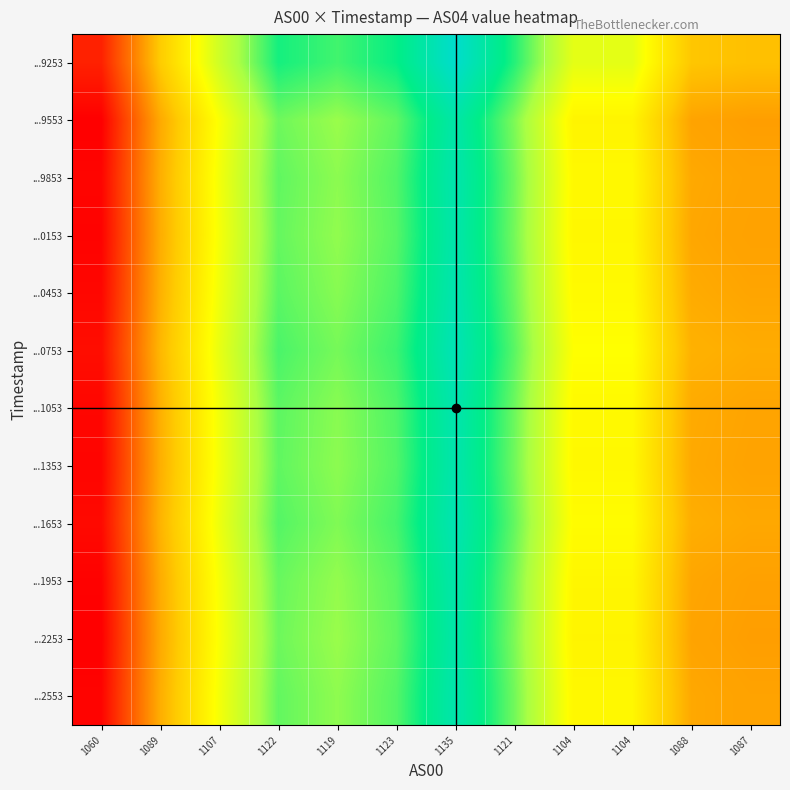

Reading left to right, list all the values displayed in this chart.

...9253: 1060=35232.0	1089=36195.9	1107=36794.2	1122=37292.7	1119=37193.0	1123=37326.0	1135=37724.8	1121=37259.5	1104=36694.5	1104=36694.5	1088=36162.7	1087=36129.4
...9553: 1060=35042.3	1089=36001.0	1107=36596.1	1122=37091.9	1119=36992.8	1123=37125.0	1135=37521.7	1121=37058.9	1104=36496.9	1104=36496.9	1088=35967.9	1087=35934.9
...9853: 1060=35071.9	1089=36031.4	1107=36627.0	1122=37123.3	1119=37024.0	1123=37156.4	1135=37553.4	1121=37090.2	1104=36527.7	1104=36527.7	1088=35998.4	1087=35965.3
...0153: 1060=35061.2	1089=36020.5	1107=36615.9	1122=37112.0	1119=37012.8	1123=37145.1	1135=37542.0	1121=37078.9	1104=36516.6	1104=36516.6	1088=35987.4	1087=35954.3
...0453: 1060=35083.3	1089=36043.1	1107=36638.8	1122=37135.3	1119=37036.0	1123=37168.4	1135=37565.6	1121=37102.2	1104=36539.5	1104=36539.5	1088=36010.0	1087=35976.9
...0753: 1060=35118.8	1089=36079.5	1107=36675.9	1122=37172.9	1119=37073.5	1123=37206.0	1135=37603.6	1121=37139.7	1104=36576.5	1104=36576.5	1088=36046.4	1087=36013.3
...1053: 1060=35079.9	1089=36039.7	1107=36635.4	1122=37131.8	1119=37032.5	1123=37164.9	1135=37562.0	1121=37098.7	1104=36536.1	1104=36536.1	1088=36006.6	1087=35973.5
...1353: 1060=35071.7	1089=36031.2	1107=36626.8	1122=37123.1	1119=37023.8	1123=37156.2	1135=37553.2	1121=37090.0	1104=36527.5	1104=36527.5	1088=35998.1	1087=35965.1
...1653: 1060=35098.1	1089=36058.3	1107=36654.3	1122=37151.0	1119=37051.7	1123=37184.1	1135=37581.5	1121=37117.9	1104=36555.0	1104=36555.0	1088=36025.2	1087=35992.1
...1953: 1060=35055.9	1089=36014.9	1107=36610.2	1122=37106.3	1119=37007.1	1123=37139.4	1135=37536.2	1121=37073.2	1104=36511.0	1104=36511.0	1088=35981.9	1087=35948.8
...2253: 1060=35043.3	1089=36002.1	1107=36597.1	1122=37093.0	1119=36993.9	1123=37126.1	1135=37522.8	1121=37060.0	1104=36498.0	1104=36498.0	1088=35969.0	1087=35935.9
...2553: 1060=35066.8	1089=36026.2	1107=36621.6	1122=37117.9	1119=37018.6	1123=37150.9	1135=37547.9	1121=37084.8	1104=36522.4	1104=36522.4	1088=35993.1	1087=35960.0